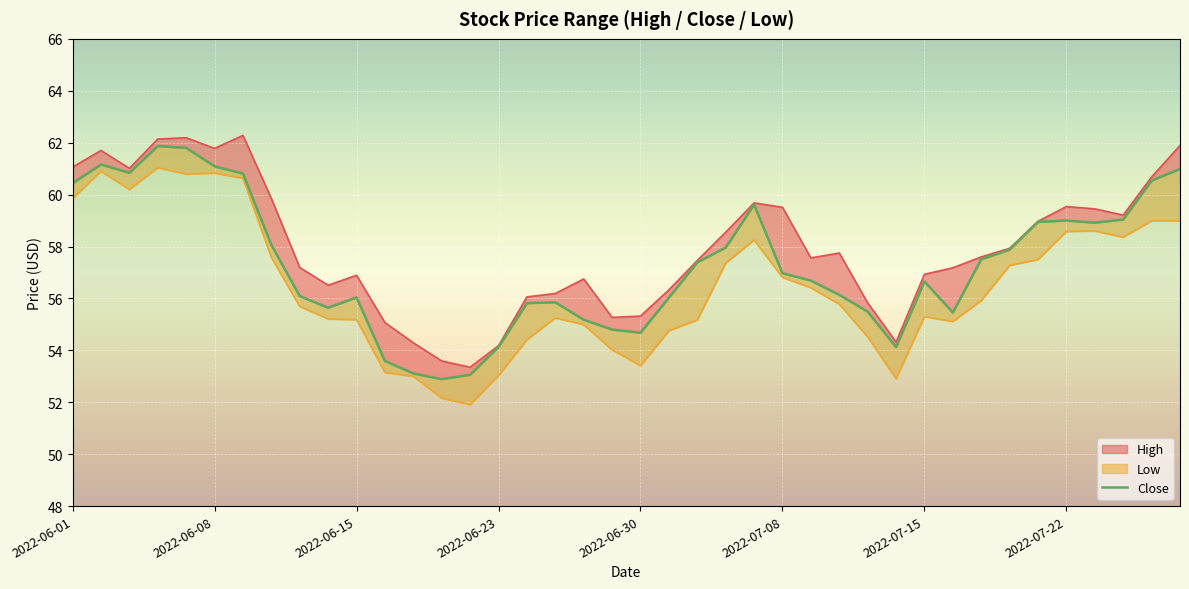

What is the highest value of the High series?

62.3